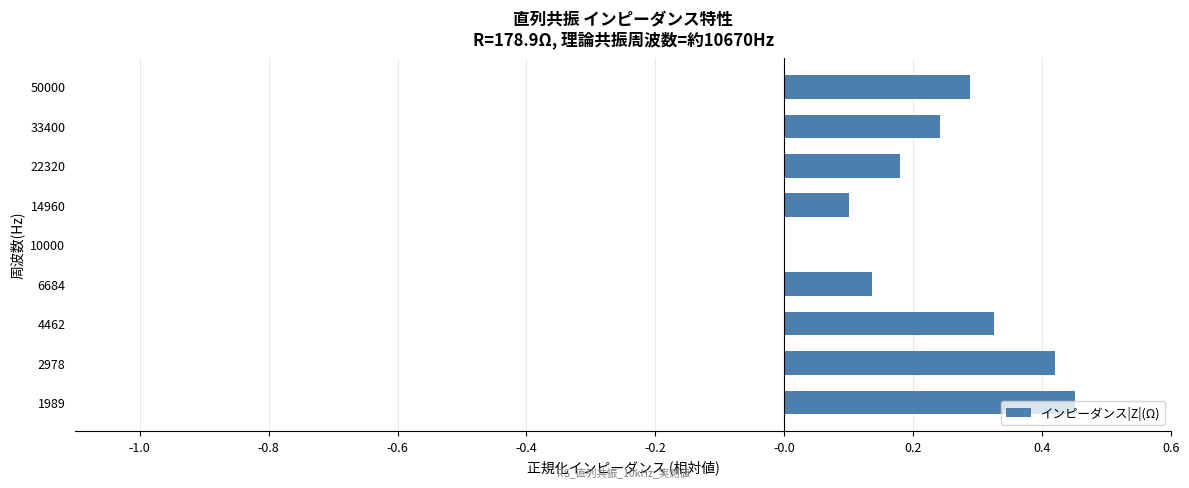

What is the sum of all values?

2.1